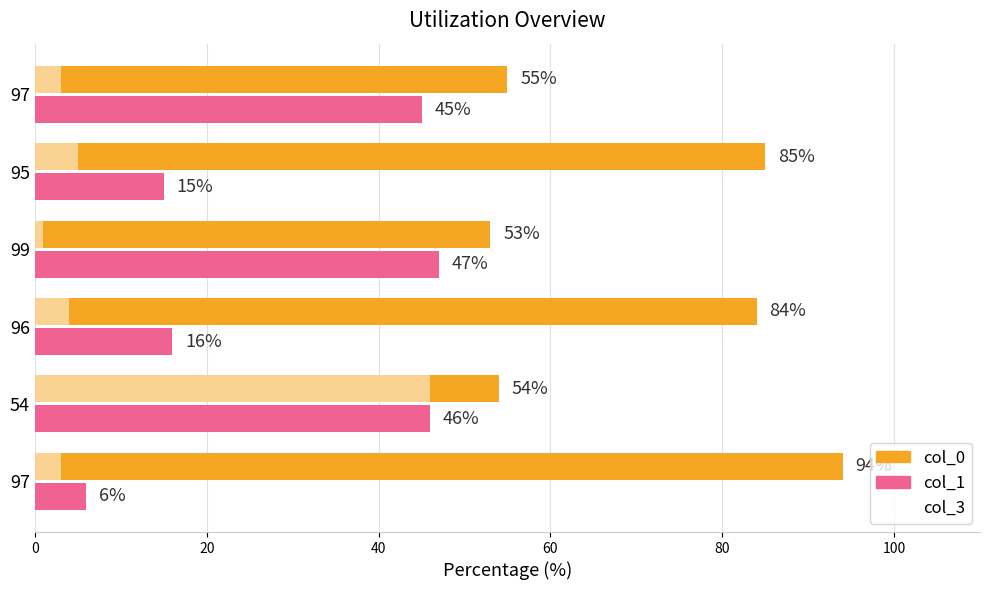

How many values in the col_3 series are below 4?

3